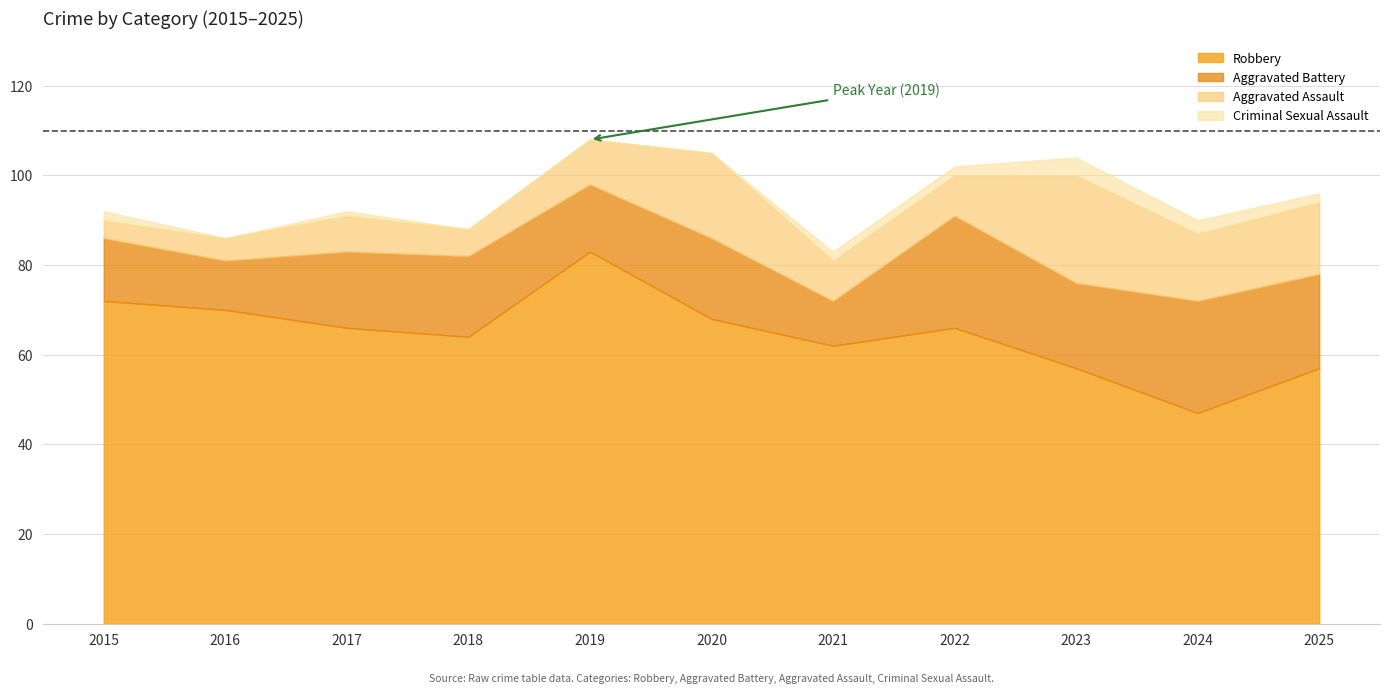

How many interior local valleys does the Total series have?

4